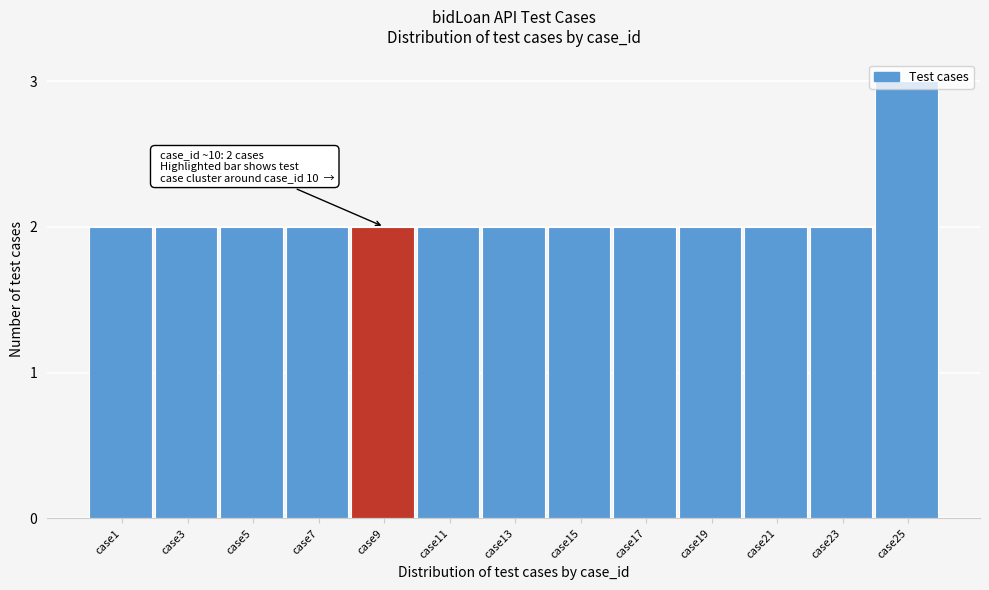

At which category does the chart reach its peak across all series?

case25